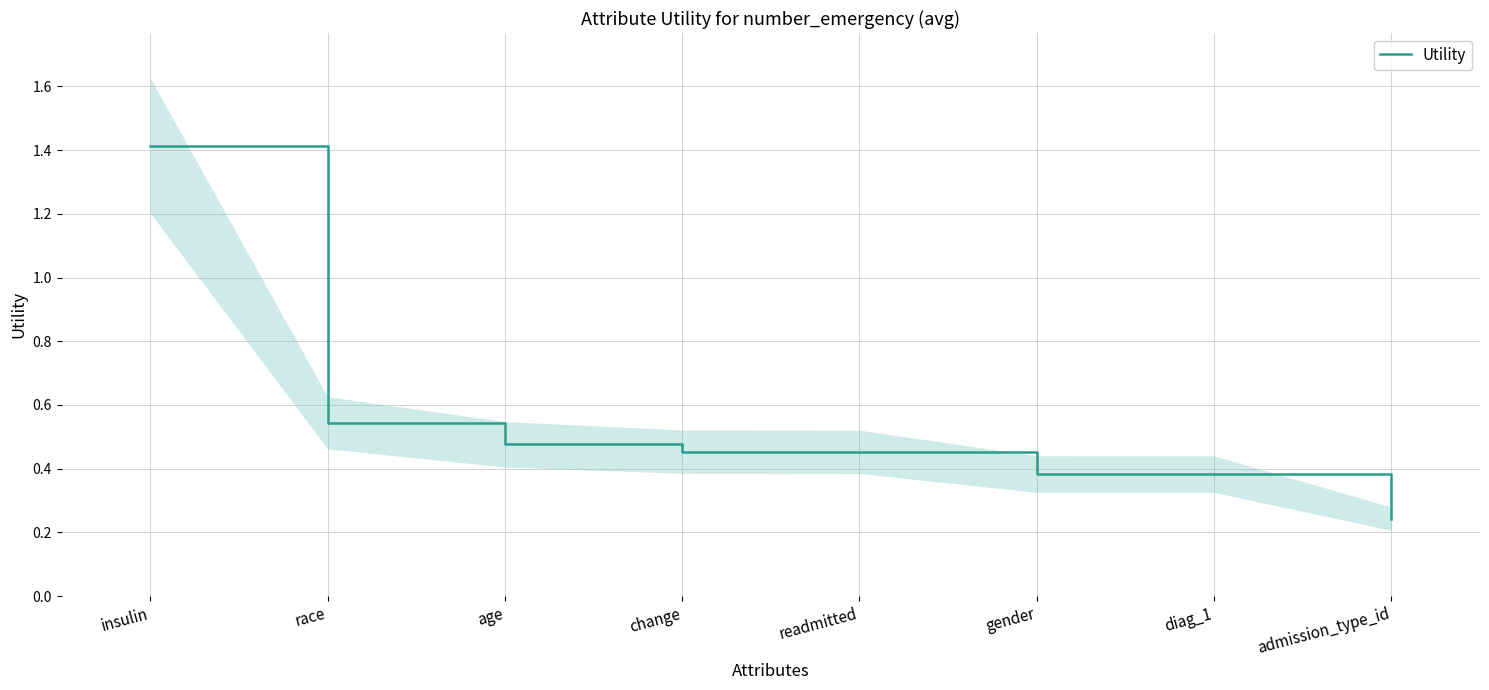

What is the difference between the values at age and diag_1?

0.1